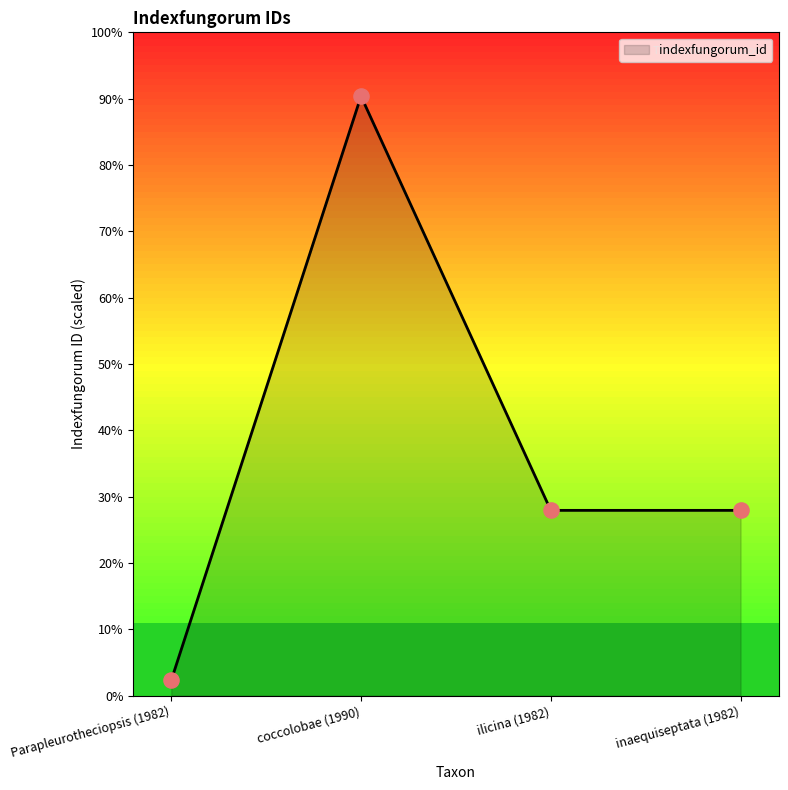

What is the ratio of the value at ilicina (1982) to the value at Parapleurotheciopsis (1982)?

12.1